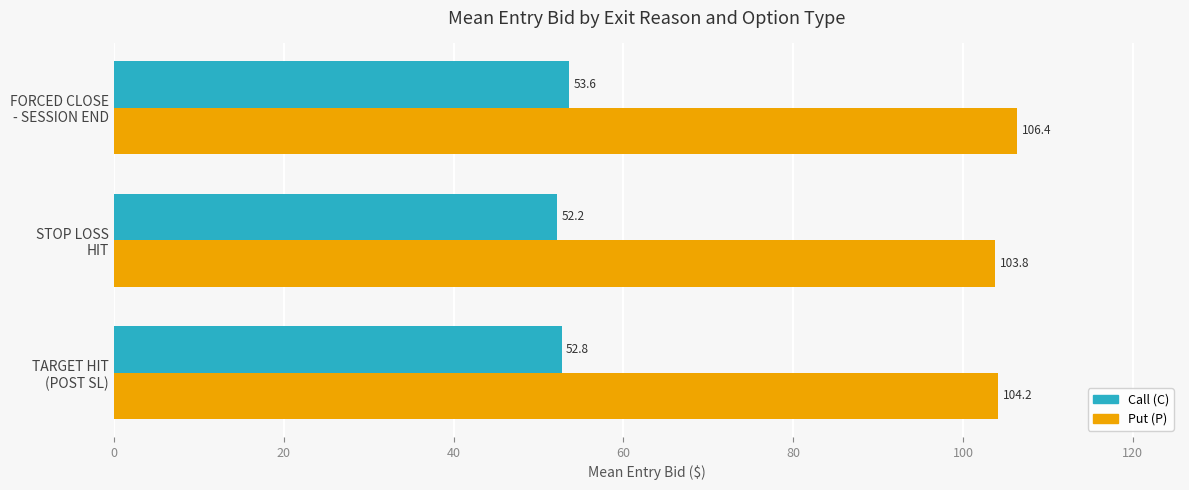

Count the Call (C) values in the range 52 to 53.

2